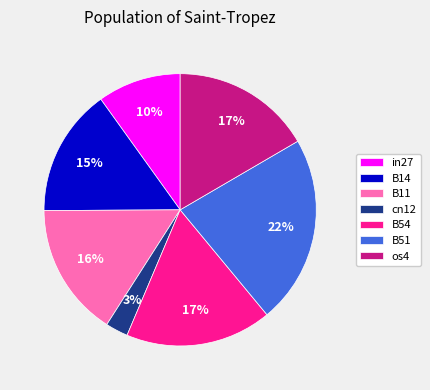

Which slice is the largest?

B51